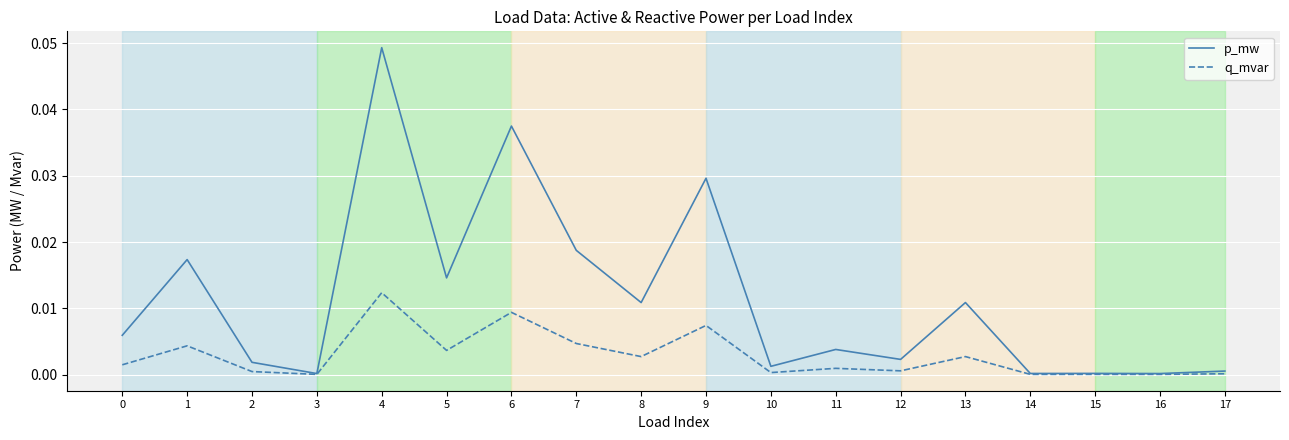

True or false: q_mvar has a value of 0.0 at 10.

True